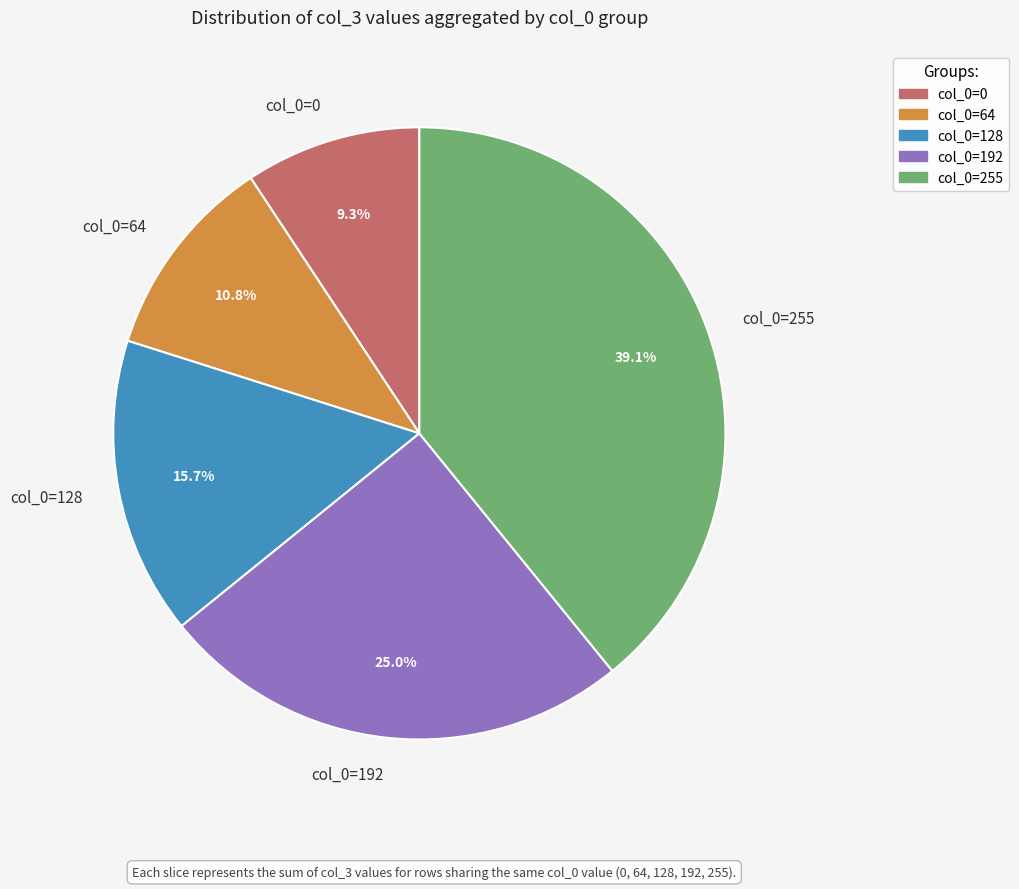

Rank the categories by value from lowest to highest.

col_0=0, col_0=64, col_0=128, col_0=192, col_0=255